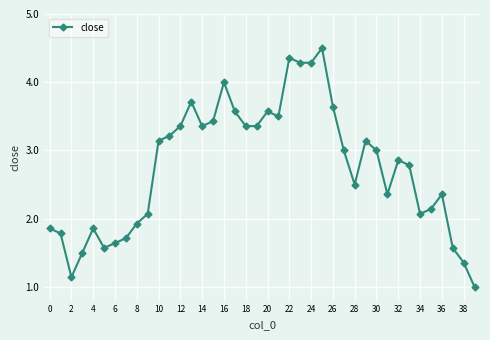

What is the value of the 34th point from the left?

2.8